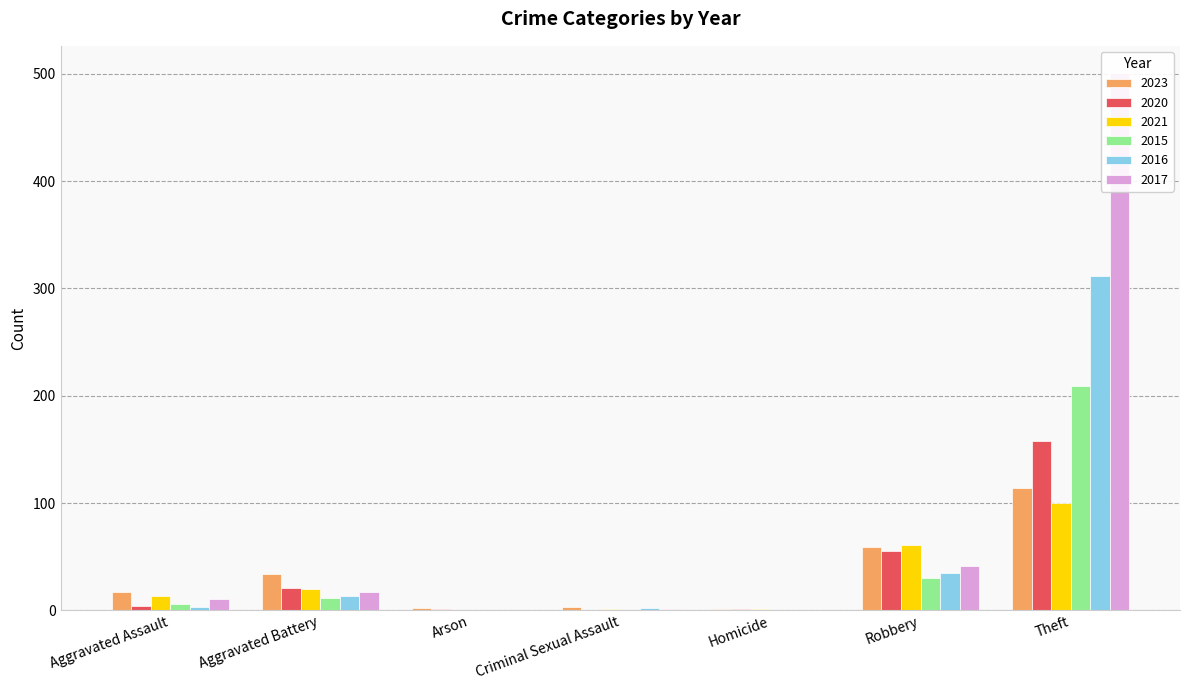

The 2015 series shows -145 at Homicide. True or false?

False